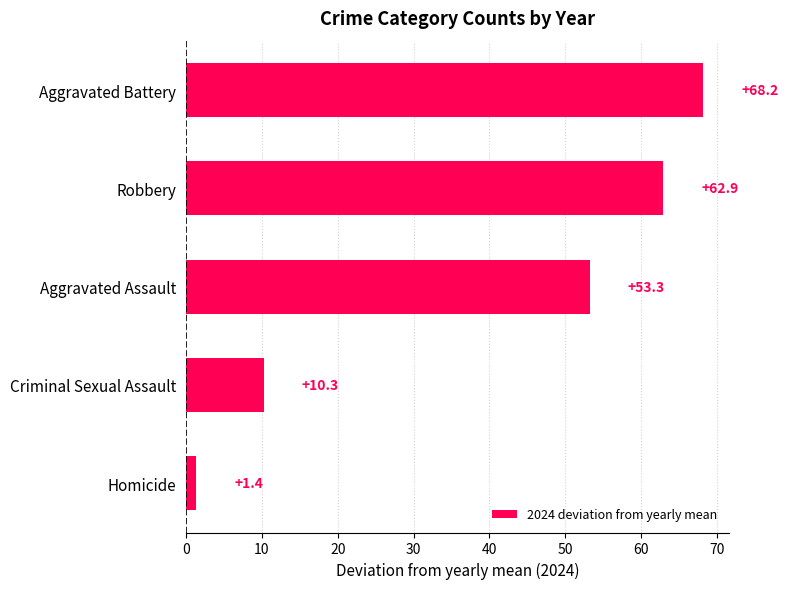

How many data points are above 53?

3